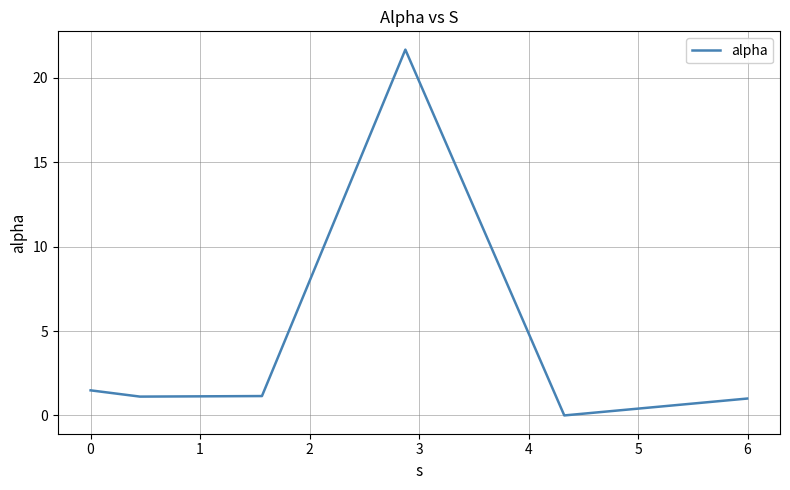

What is the sum of all values?

26.4